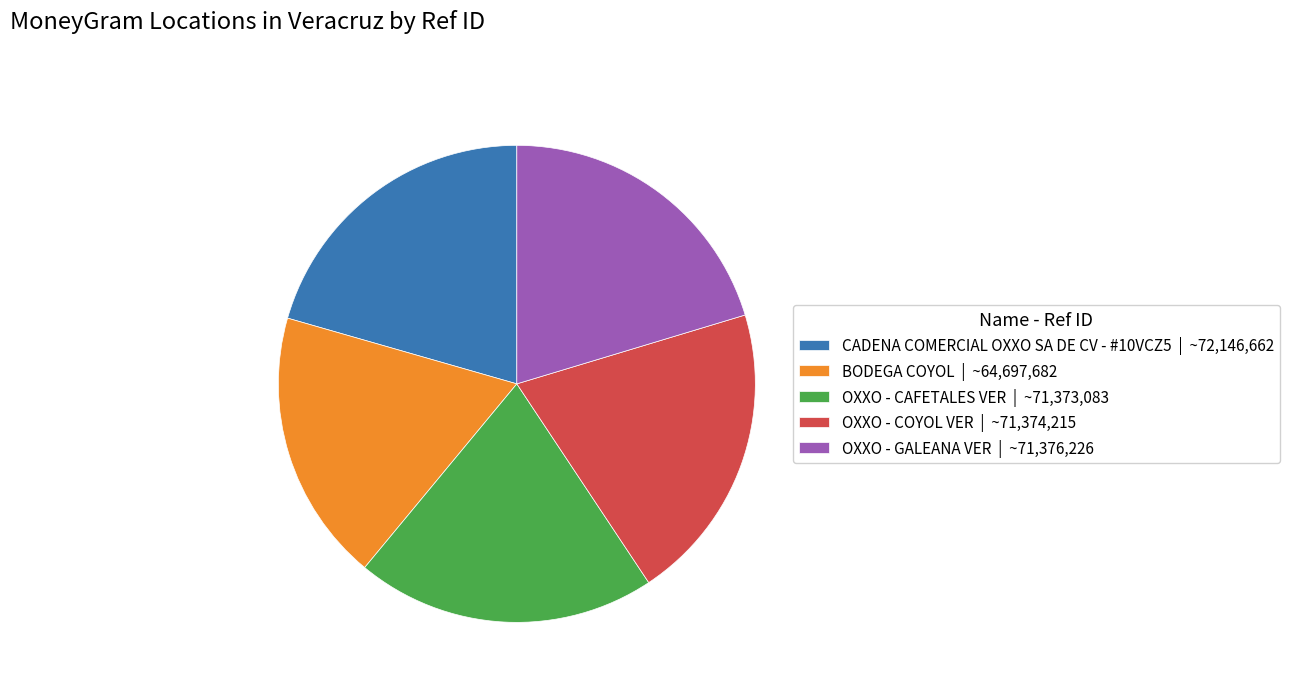

Count the number of slices in the pie.

5